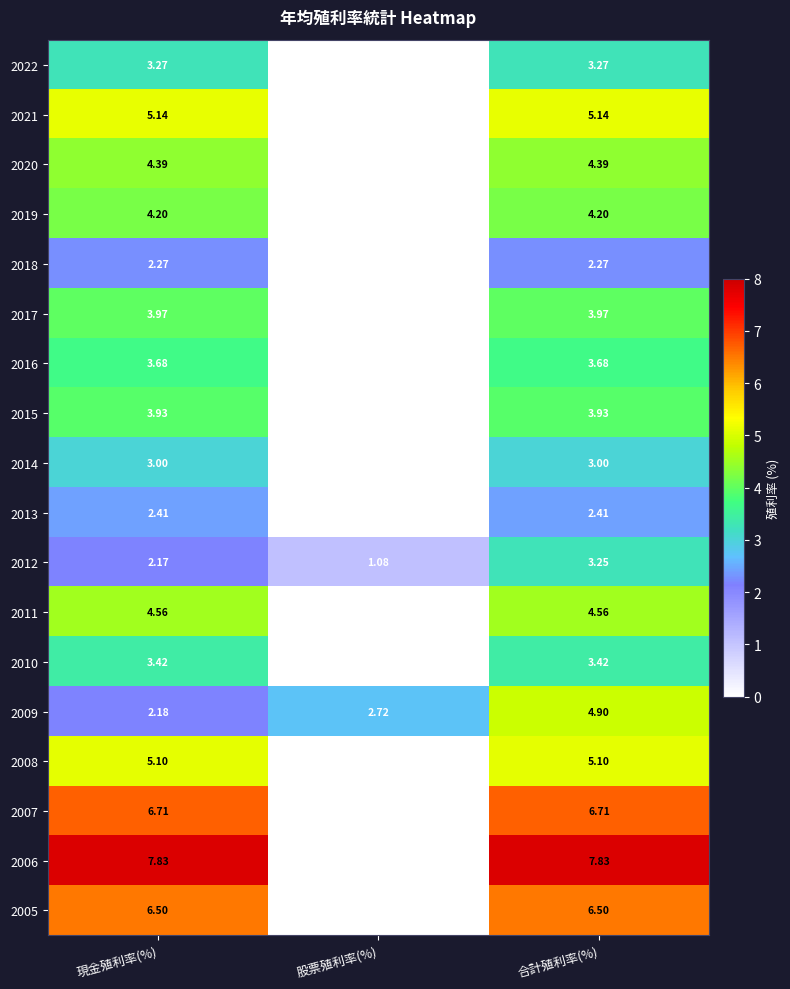

Is the value of 2018 at 股票殖利率(%) greater than the value of 2012 at 現金殖利率(%)?

No